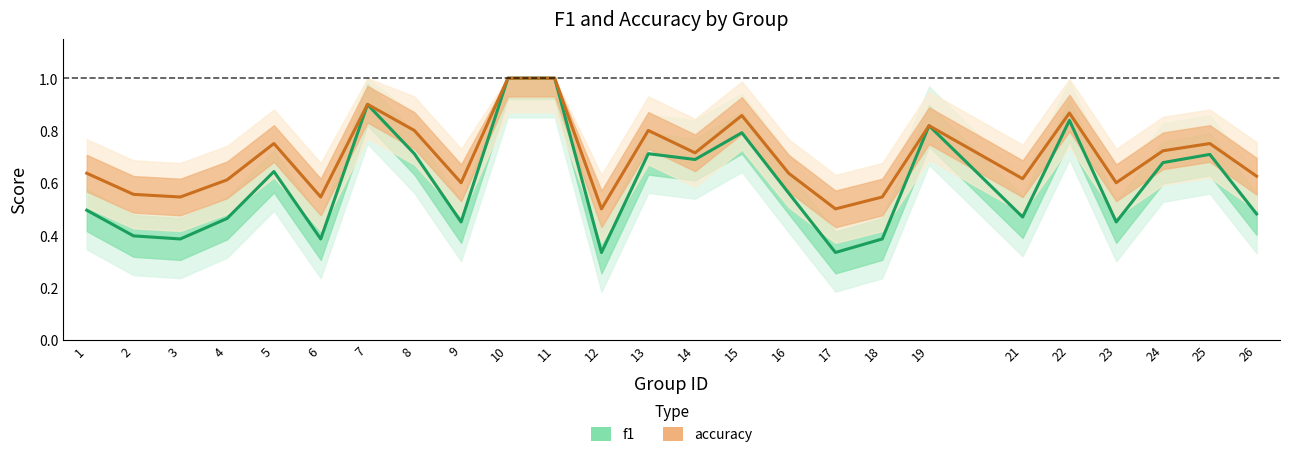

True or false: accuracy and f1 intersect in this chart.

False